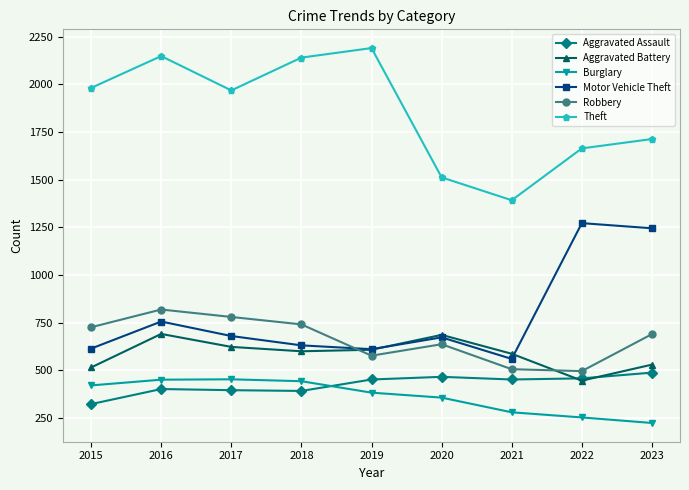

What is the approximate value of Aggravated Assault at 2015?

323